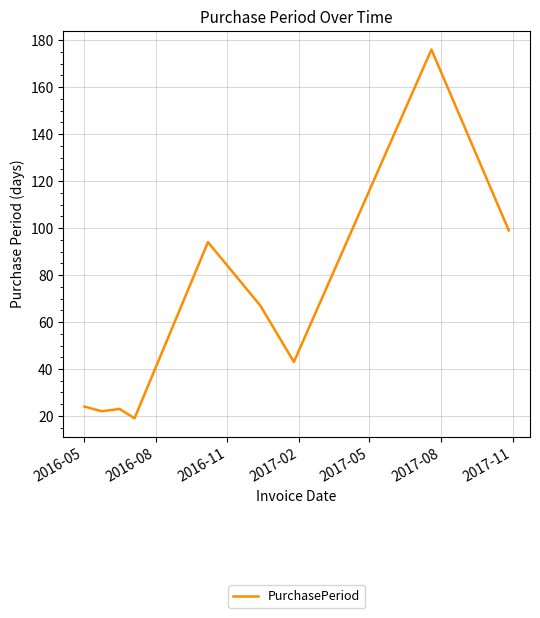

What is the smallest value displayed?

19